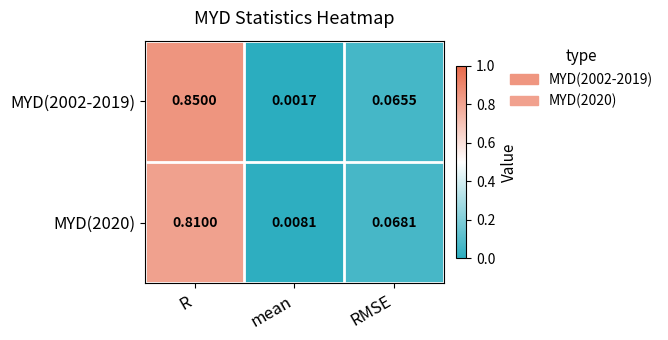

List the labels in order of MYD(2002-2019) value, smallest first.

mean, RMSE, R